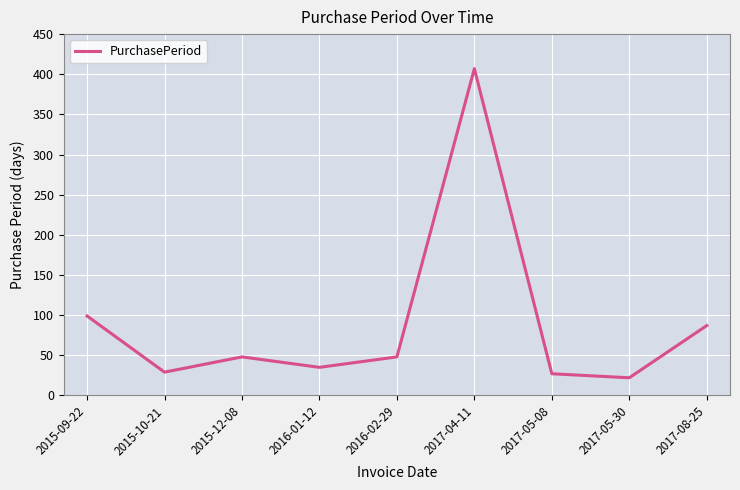

Approximately how many times larger is the value at 2017-04-11 compared to 2016-01-12?

11.6